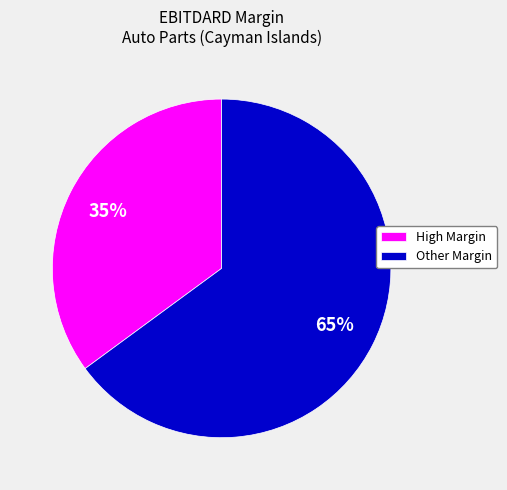

Rank the categories by value from highest to lowest.

Other Margin, High Margin